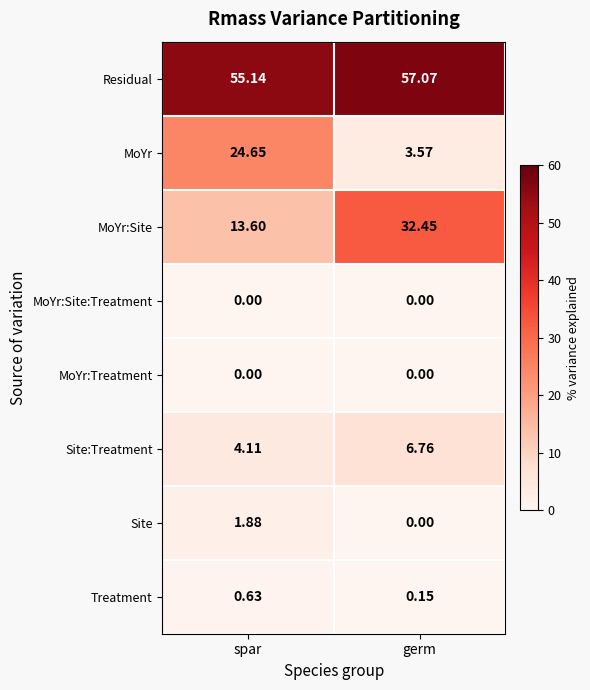

List the labels in order of MoYr value, largest first.

spar, germ